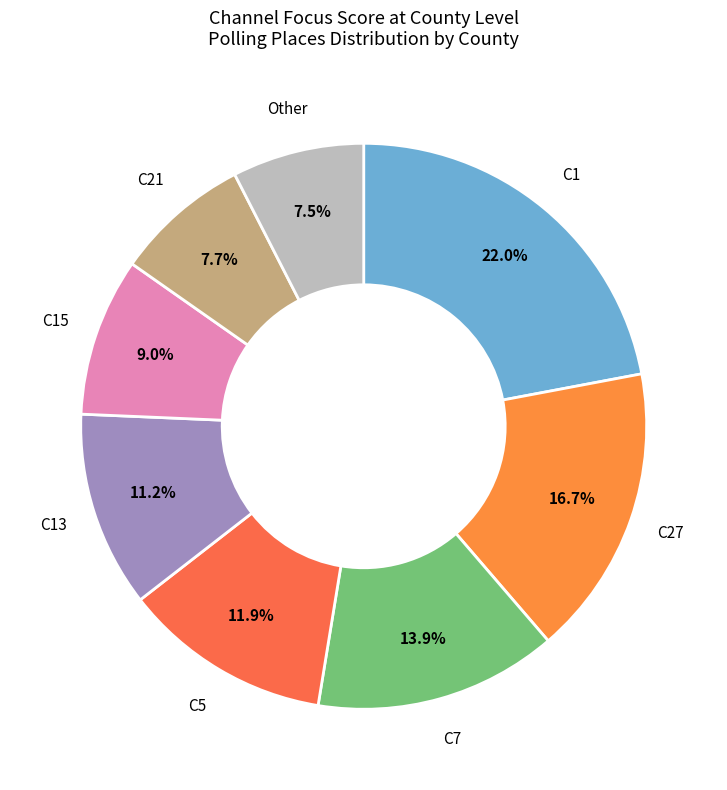

Which has a higher value, C27 or C7?

C27